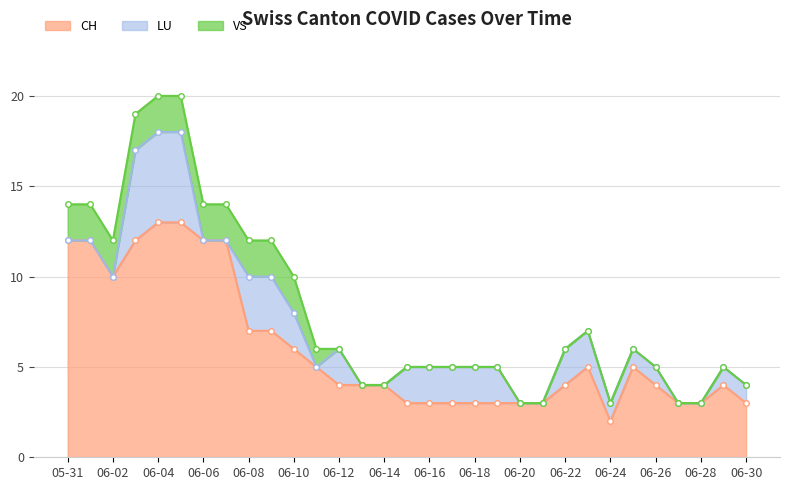

What is the label of the 30th point from the right?

2020-06-01